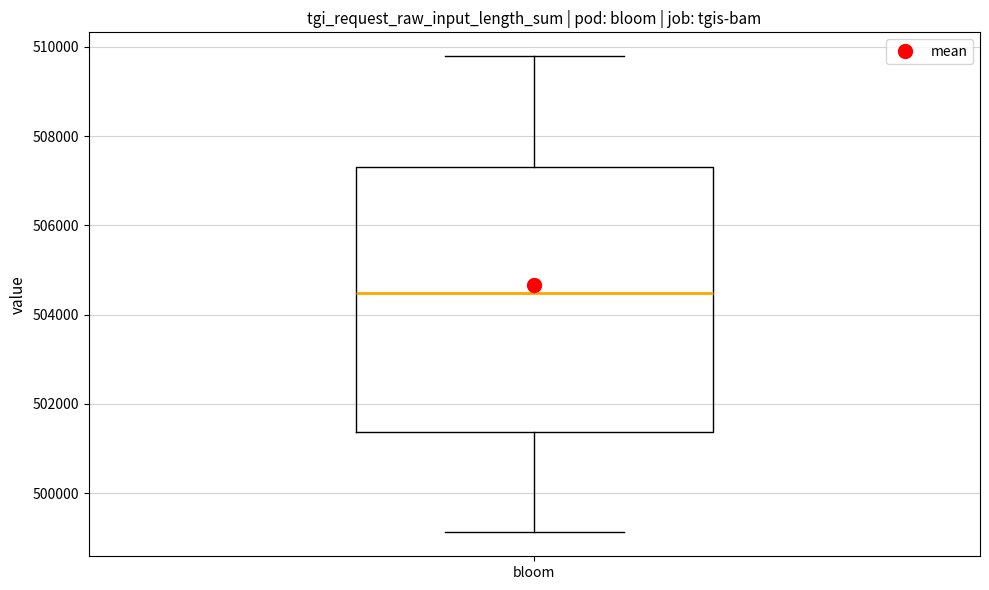

Read this box plot against the y-axis: the position of the median line, the range covered by the box, and the ends of both whiskers. The values are not printed on the chart, so give them approximately, as read against the axis.

median 504400, box 501400 to 507400, whiskers 499200 to 509800